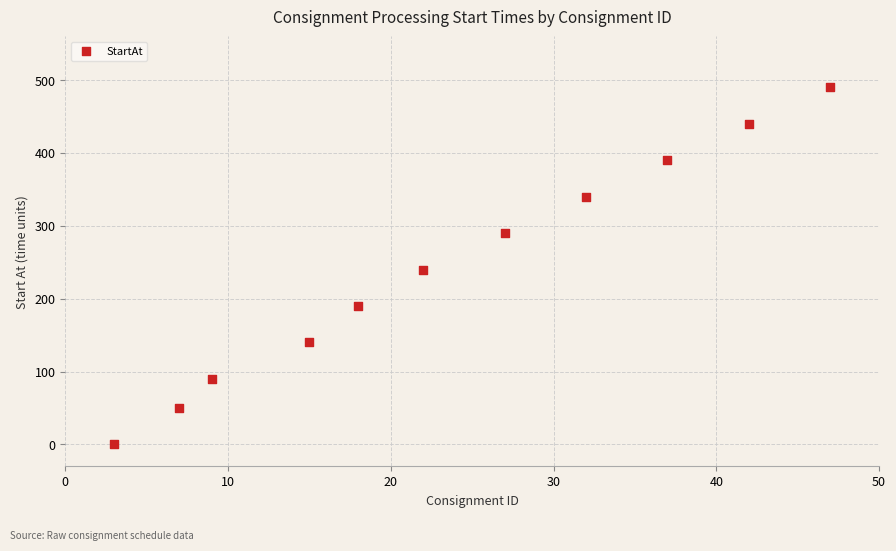

What is the average Y value?

242